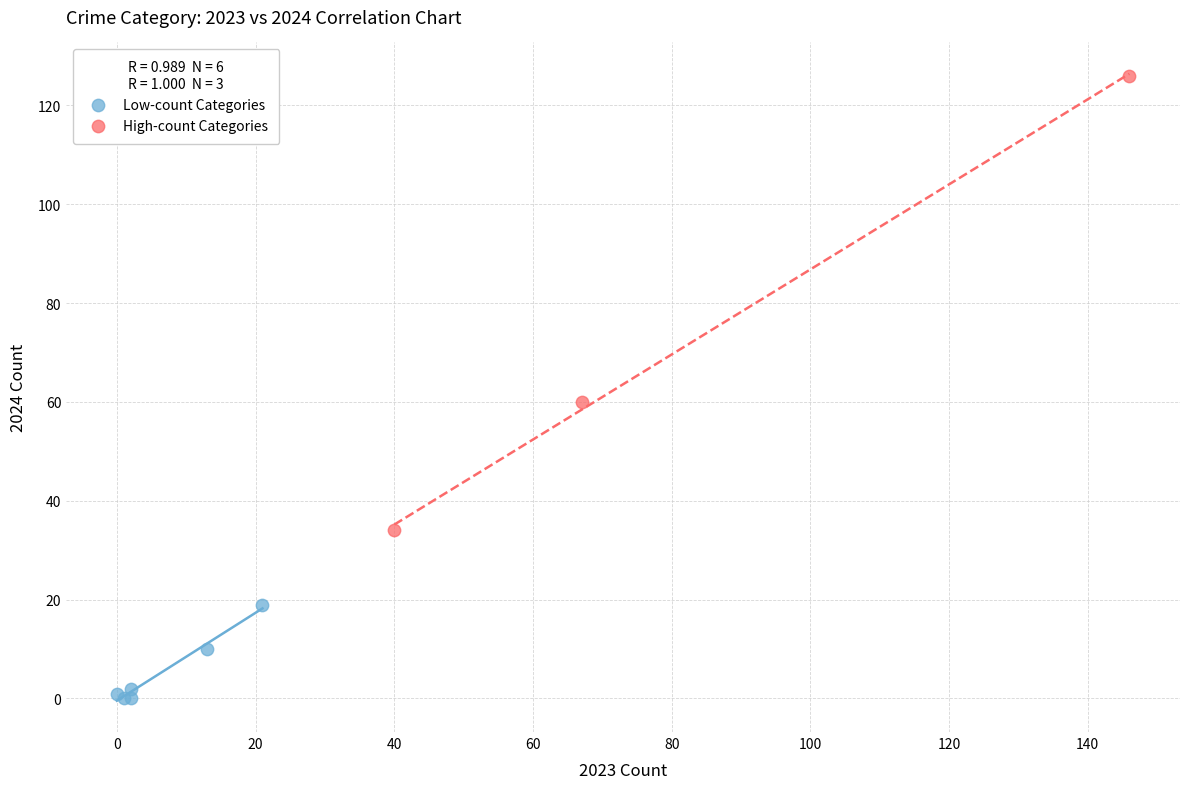

Which series has the largest Y range (max minus min)?

High-count Categories